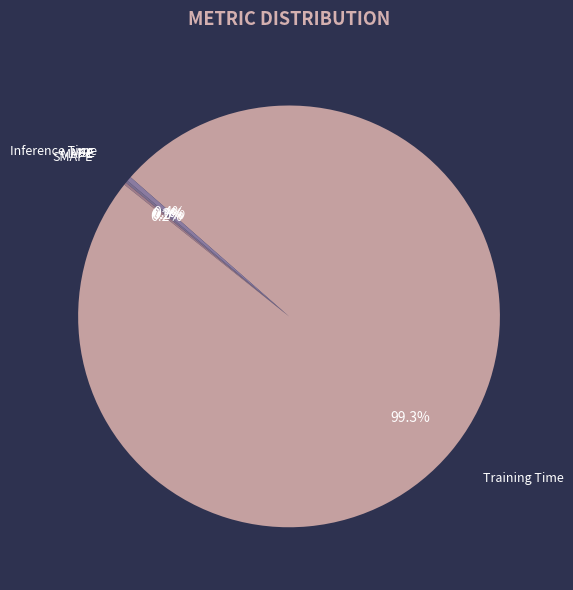

How many slices are in this pie chart?

5